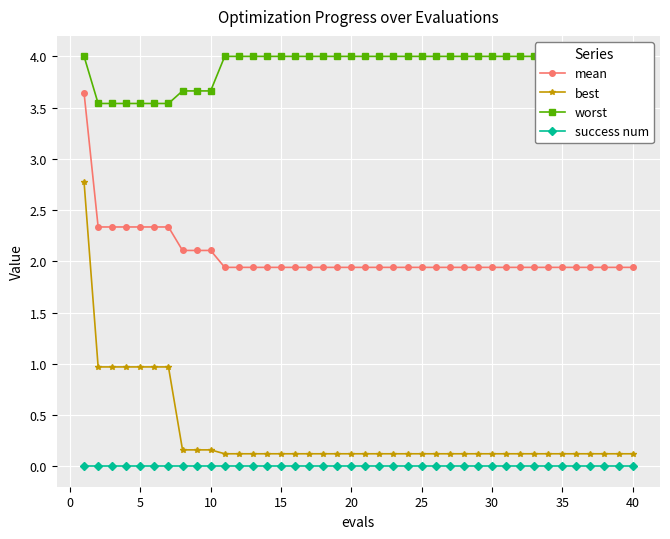

The mean series shows 2.1 at 10. True or false?

True